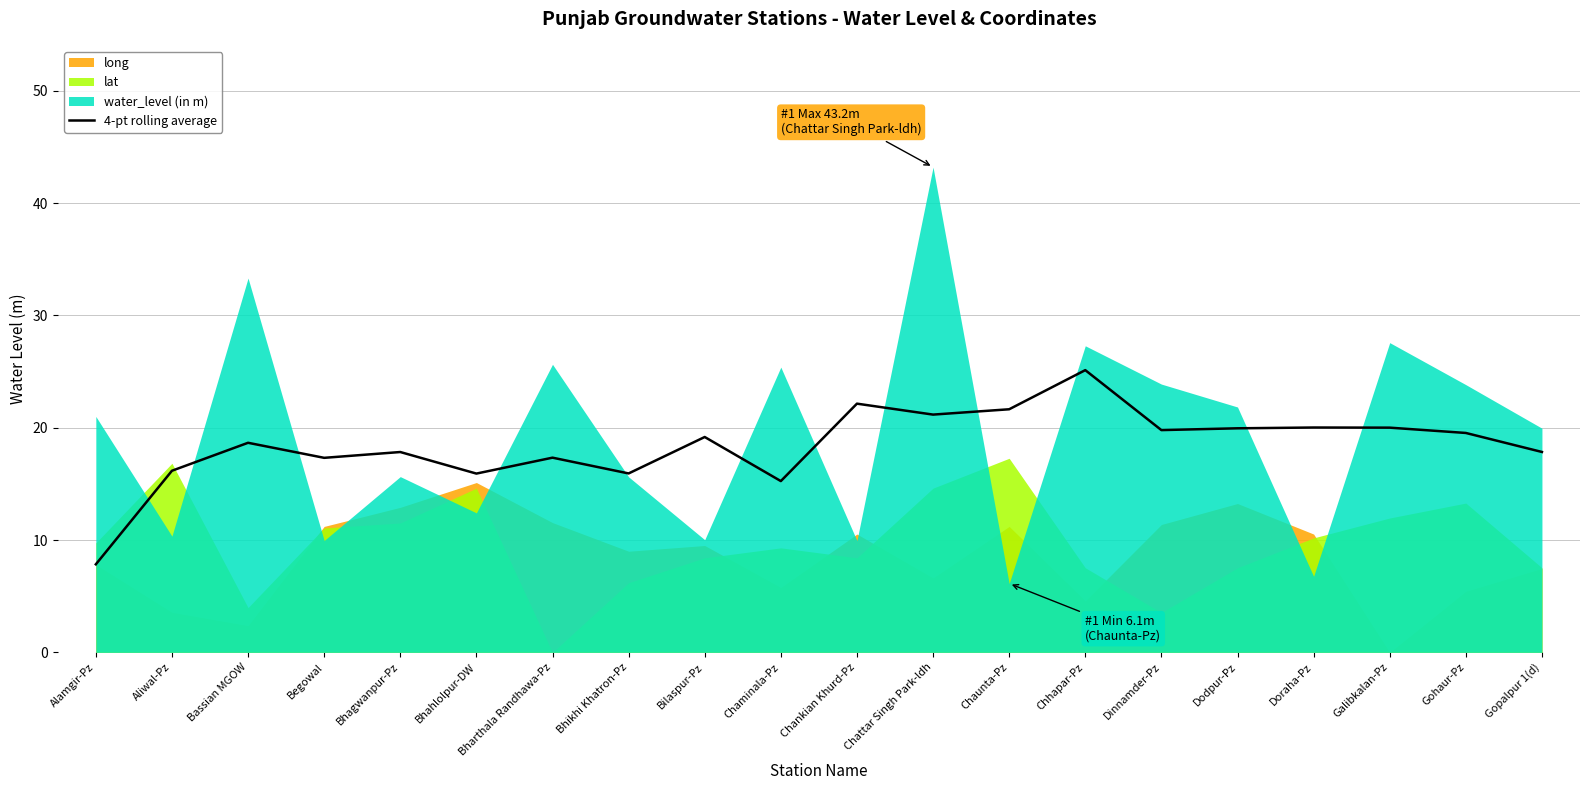

Reading left to right, extract all data points from this chart.

7.8	16.2	18.7	17.3	17.8	15.9	17.3	15.9	19.2	15.3	22.1	21.2	21.6	25.1	19.8	20.0	20.0	20.0	19.5	17.8